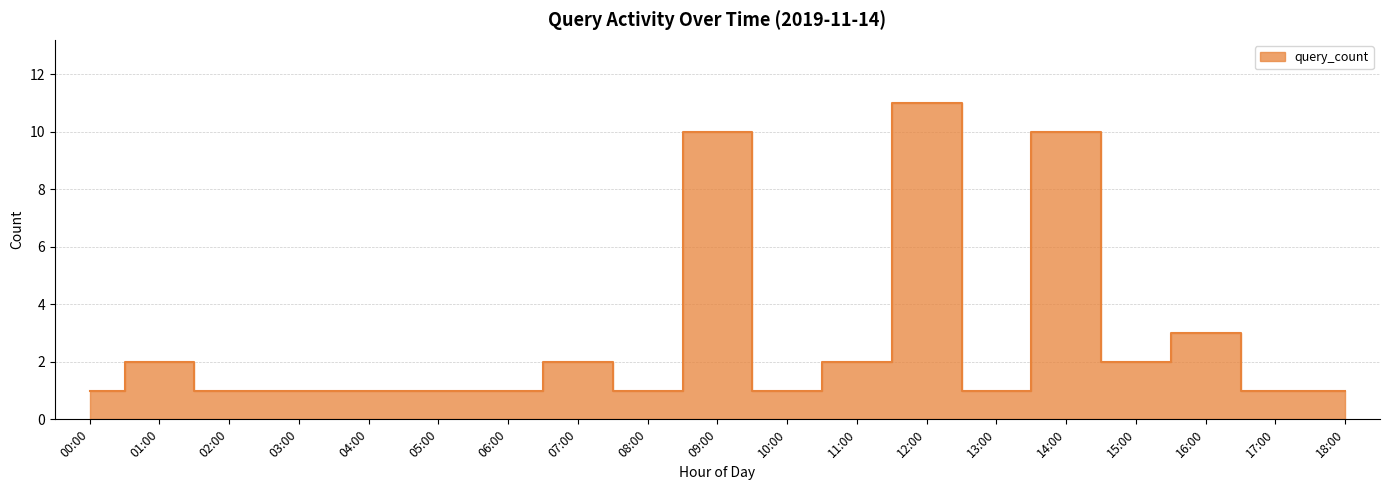

At which category does the data reach its first local peak?

01:00